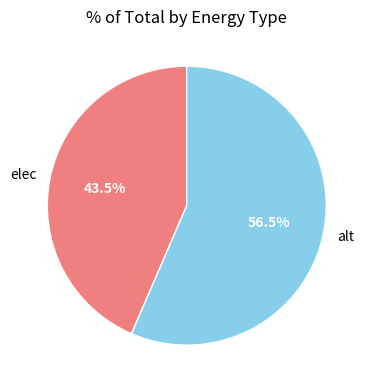

What percentage do elec and alt together represent?

100.0%